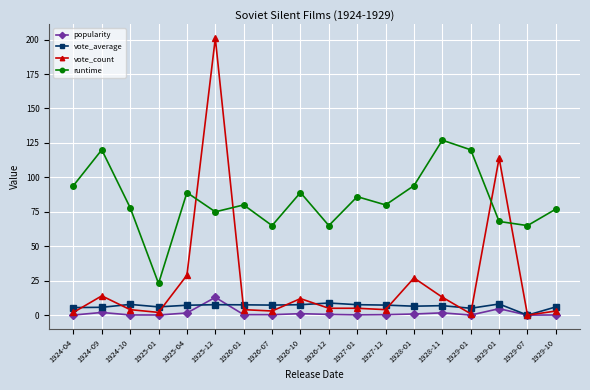

Reading right to left, list all the values displayed in this chart.

popularity: 1929-10=0.2	1929-07=0.0	1929-01=4.7	1929-01=0.1	1928-11=1.7	1928-01=0.8	1927-12=0.4	1927-01=0.2	1926-12=0.6	1926-10=1.1	1926-07=0.4	1926-01=0.4	1925-12=12.9	1925-04=1.6	1925-01=0.1	1924-10=0.2	1924-09=2.0	1924-04=0.1
vote_average: 1929-10=6.0	1929-07=0.0	1929-01=8.1	1929-01=5.0	1928-11=6.9	1928-01=6.5	1927-12=7.3	1927-01=7.6	1926-12=8.8	1926-10=7.6	1926-07=7.3	1926-01=7.5	1925-12=7.6	1925-04=7.2	1925-01=6.0	1924-10=7.8	1924-09=5.7	1924-04=5.5
vote_count: 1929-10=3.0	1929-07=0.0	1929-01=114.0	1929-01=1.0	1928-11=13.0	1928-01=27.0	1927-12=4.0	1927-01=5.0	1926-12=5.0	1926-10=12.0	1926-07=3.0	1926-01=4.0	1925-12=201.0	1925-04=29.0	1925-01=2.0	1924-10=4.0	1924-09=14.0	1924-04=2.0
runtime: 1929-10=77.0	1929-07=65.0	1929-01=68.0	1929-01=120.0	1928-11=127.0	1928-01=94.0	1927-12=80.0	1927-01=86.0	1926-12=65.0	1926-10=89.0	1926-07=65.0	1926-01=80.0	1925-12=75.0	1925-04=89.0	1925-01=23.0	1924-10=78.0	1924-09=120.0	1924-04=94.0